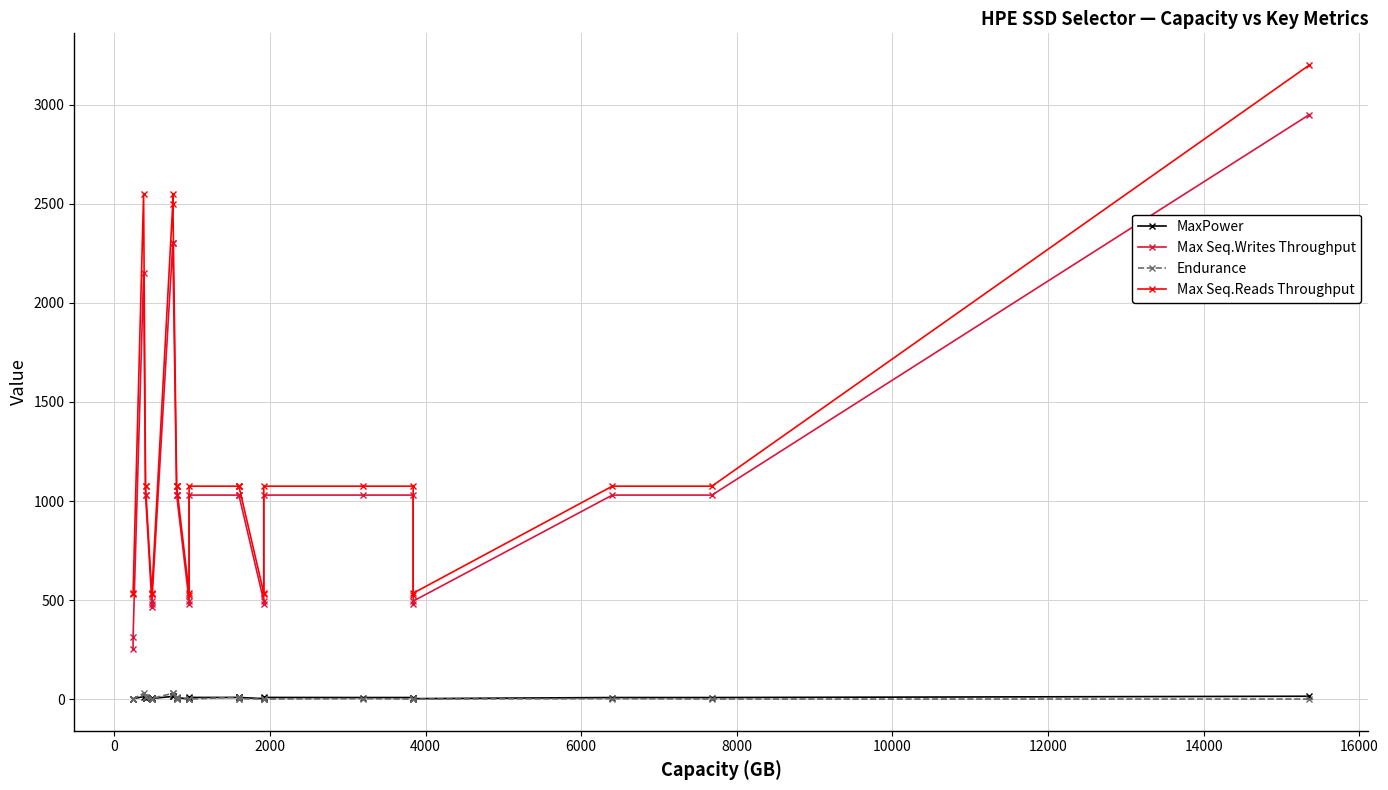

List the series in order of their peak value, highest first.

Max Seq.Reads Throughput, Max Seq.Writes Throughput, Endurance, MaxPower